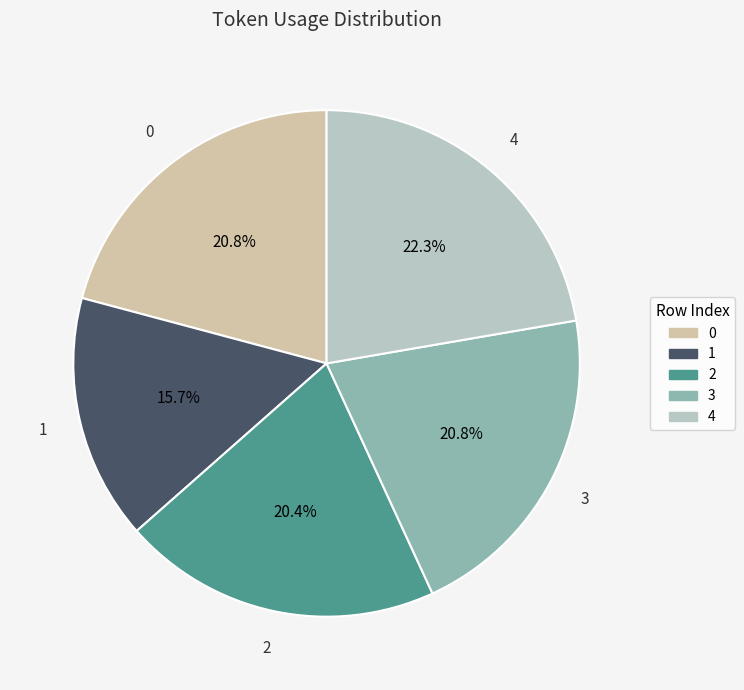

Is there any slice that represents more than half of the pie?

No